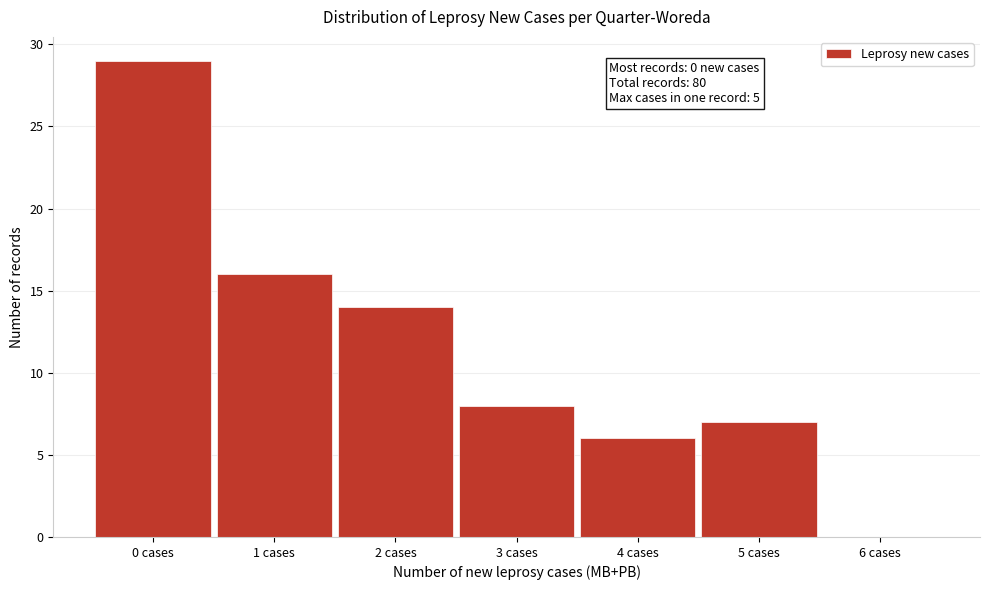

Reading left to right, transcribe all the data shown in this chart.

0 cases=29	1 cases=16	2 cases=14	3 cases=8	4 cases=6	5 cases=7	6 cases=0